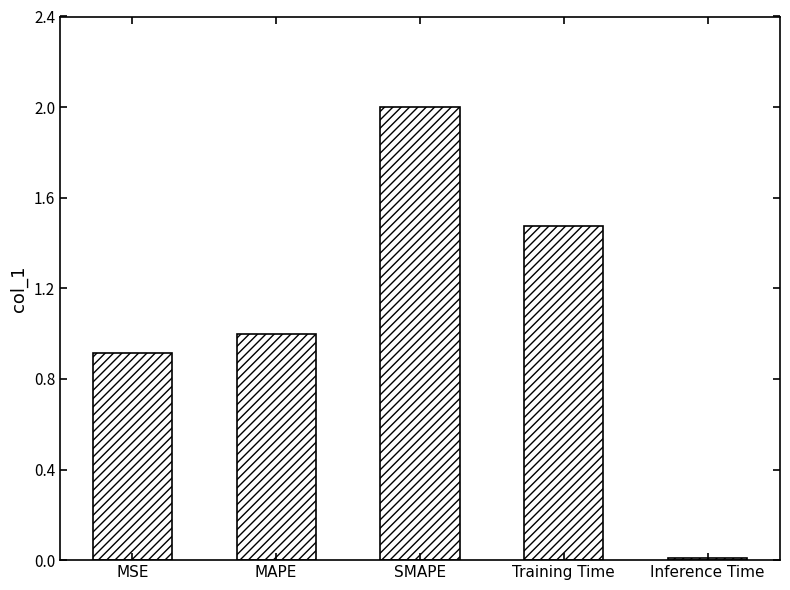

What is the label of the 3rd bar from the right?

SMAPE